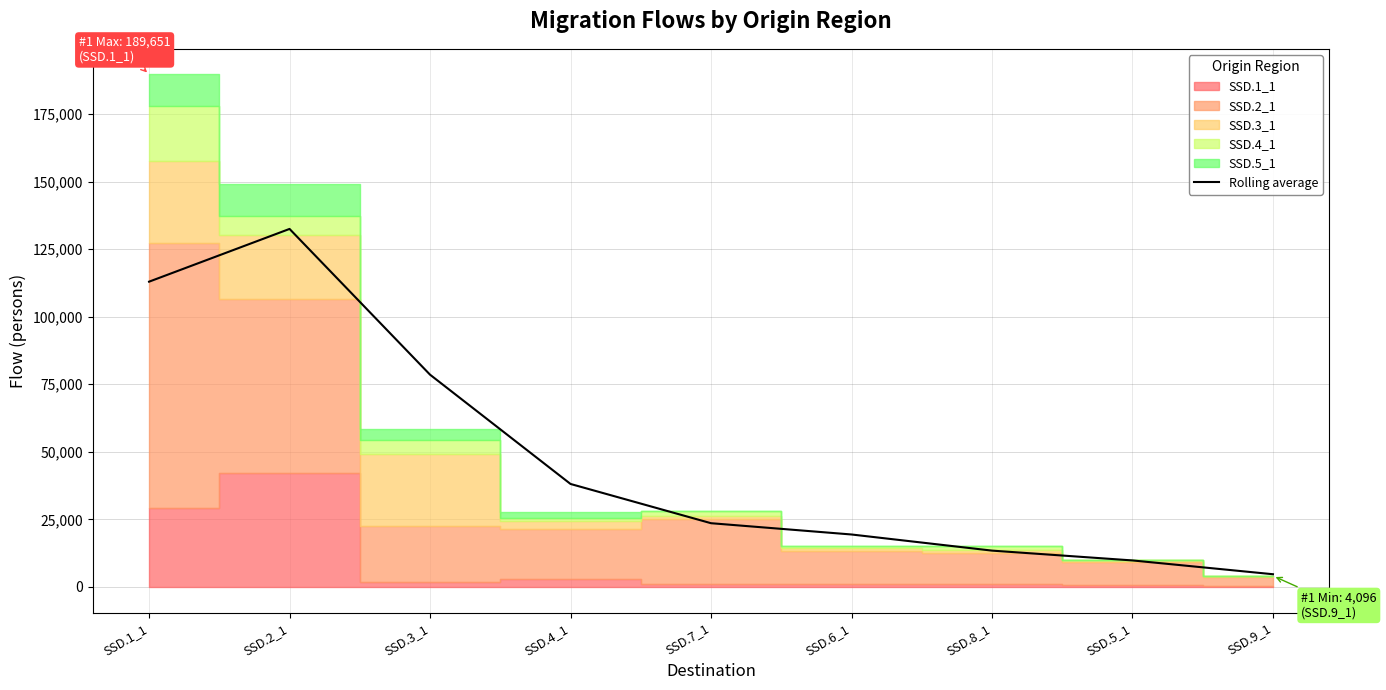

What is the minimum value shown in the chart?

4711.3